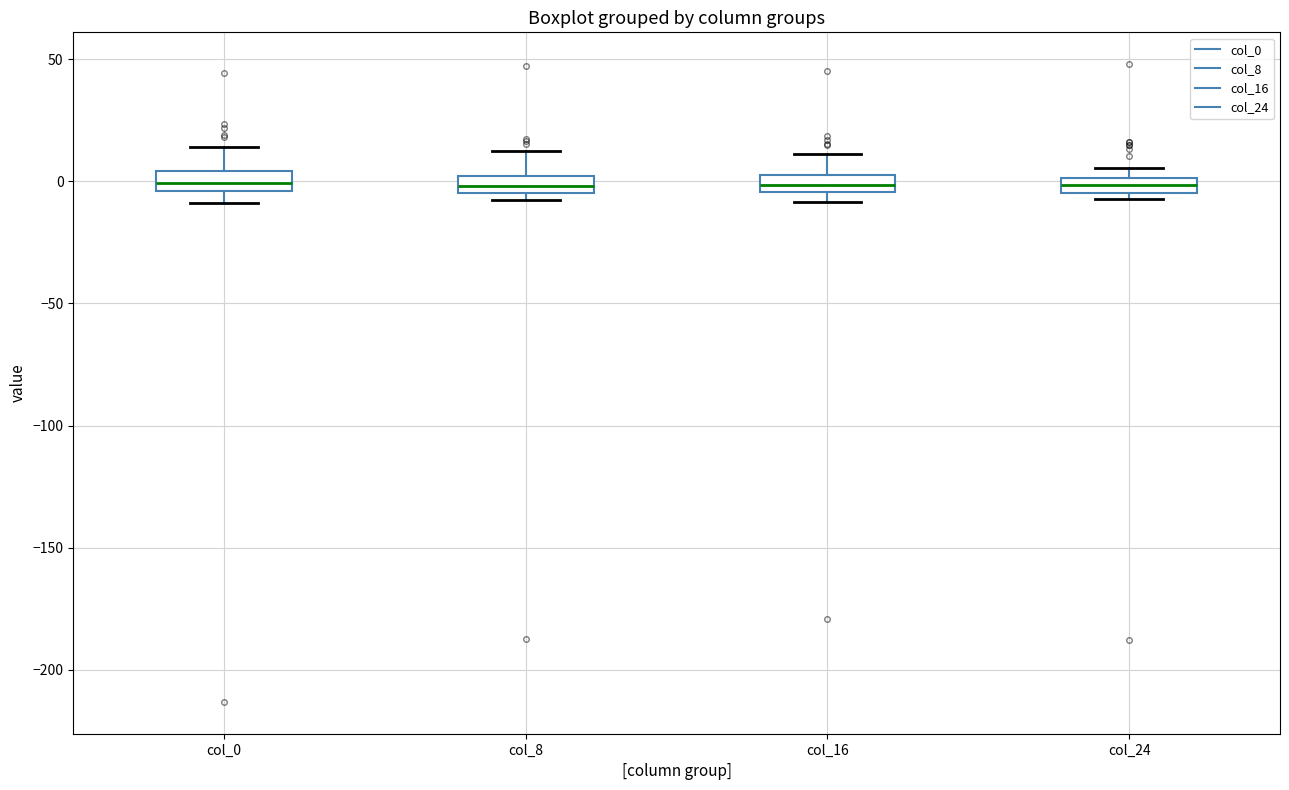

Where does the median line of the box for col_0 sit on the y-axis? The values are not printed on the chart, so give them approximately, as read against the axis.

0